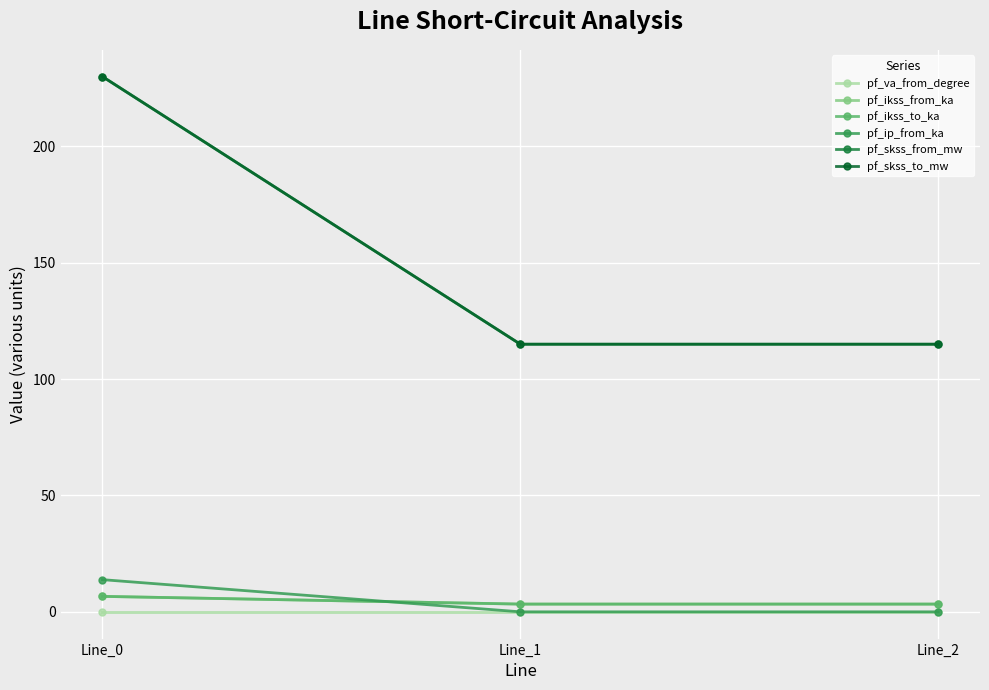

Does the chart have visible grid lines?

Yes